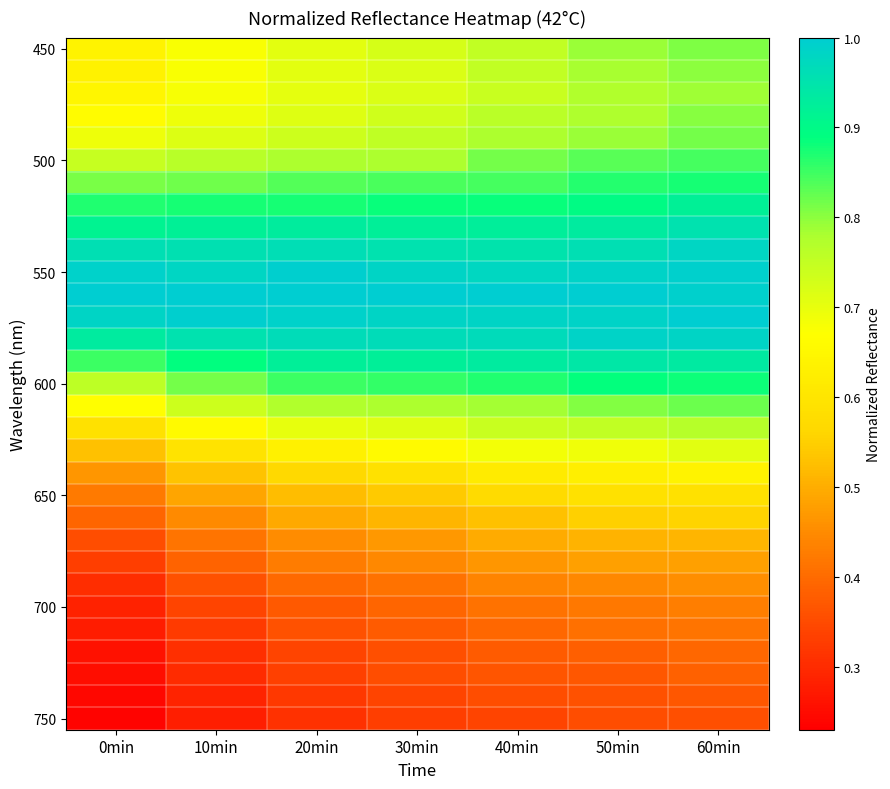

What is the maximum value shown in the chart?

1.0